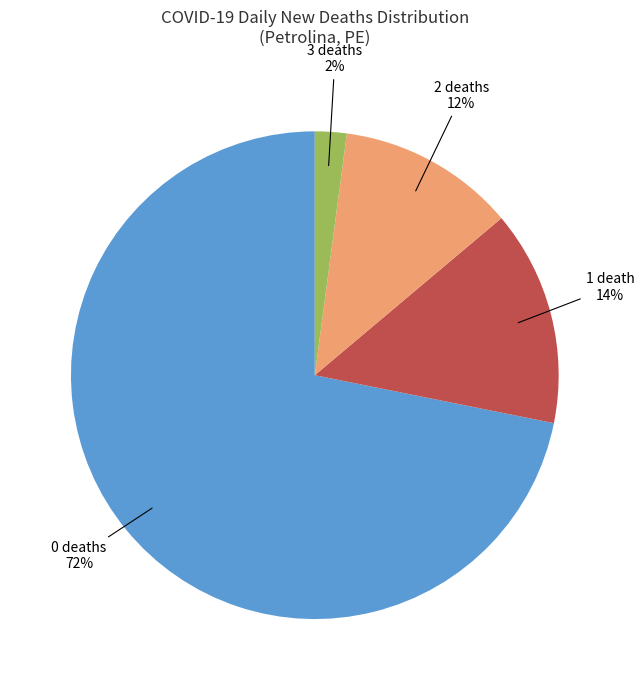

Does any single category account for the majority?

Yes